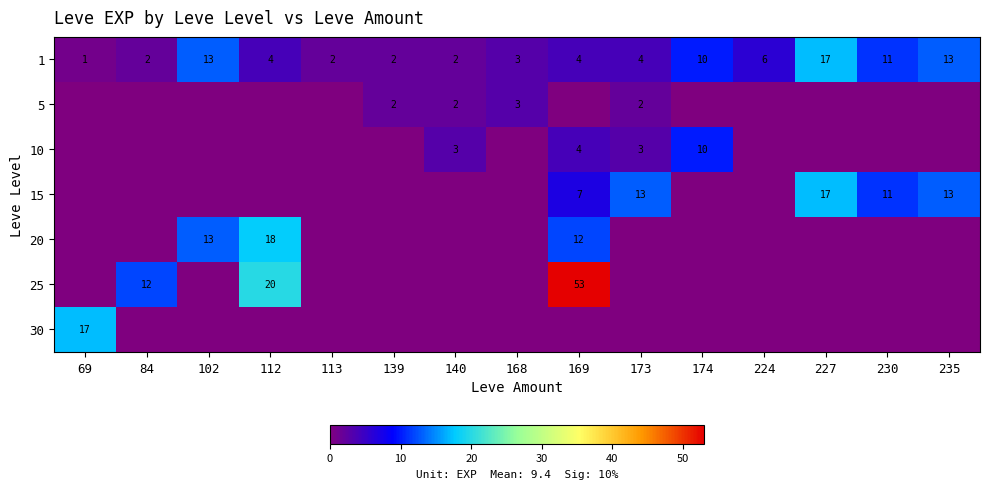

Is the value of 5 at 173 greater than the value of 20 at 112?

No